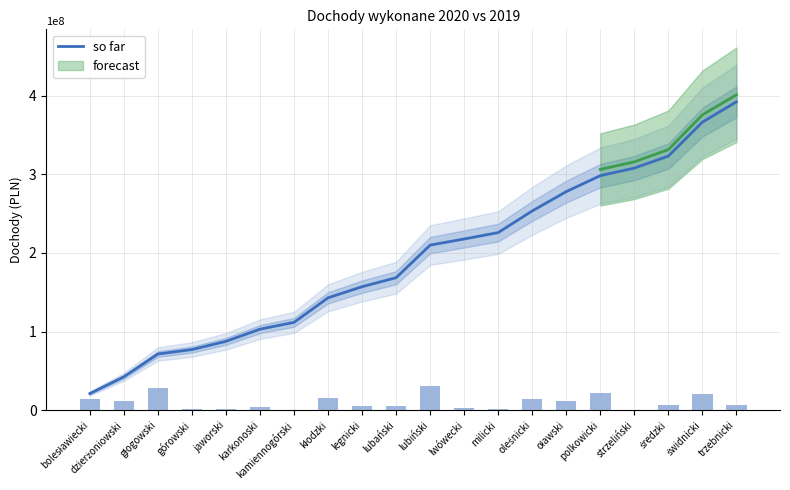

The chart shows a value of 120781080 at jaworski. True or false?

False